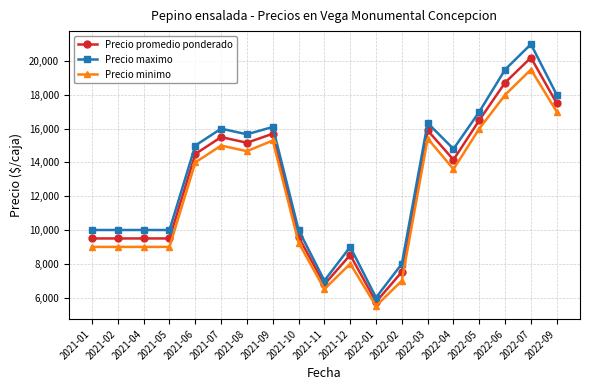

Reading left to right, extract all data points from this chart.

Precio promedio ponderado: 2021-01=9500.0	2021-02=9500.0	2021-04=9500.0	2021-05=9500.0	2021-06=14500.0	2021-07=15500.0	2021-08=15166.7	2021-09=15700.0	2021-10=9589.5	2021-11=6778.0	2021-12=8522.5	2022-01=5742.0	2022-02=7520.0	2022-03=15896.0	2022-04=14157.8	2022-05=16500.0	2022-06=18727.5	2022-07=20204.5	2022-09=17500.0
Precio maximo: 2021-01=10000.0	2021-02=10000.0	2021-04=10000.0	2021-05=10000.0	2021-06=15000.0	2021-07=16000.0	2021-08=15666.7	2021-09=16100.0	2021-10=10000.0	2021-11=7000.0	2021-12=9000.0	2022-01=6000.0	2022-02=8000.0	2022-03=16333.3	2022-04=14800.0	2022-05=17000.0	2022-06=19500.0	2022-07=21000.0	2022-09=18000.0
Precio minimo: 2021-01=9000.0	2021-02=9000.0	2021-04=9000.0	2021-05=9000.0	2021-06=14000.0	2021-07=15000.0	2021-08=14666.7	2021-09=15300.0	2021-10=9250.0	2021-11=6500.0	2021-12=8000.0	2022-01=5500.0	2022-02=7000.0	2022-03=15416.7	2022-04=13600.0	2022-05=16000.0	2022-06=18000.0	2022-07=19500.0	2022-09=17000.0